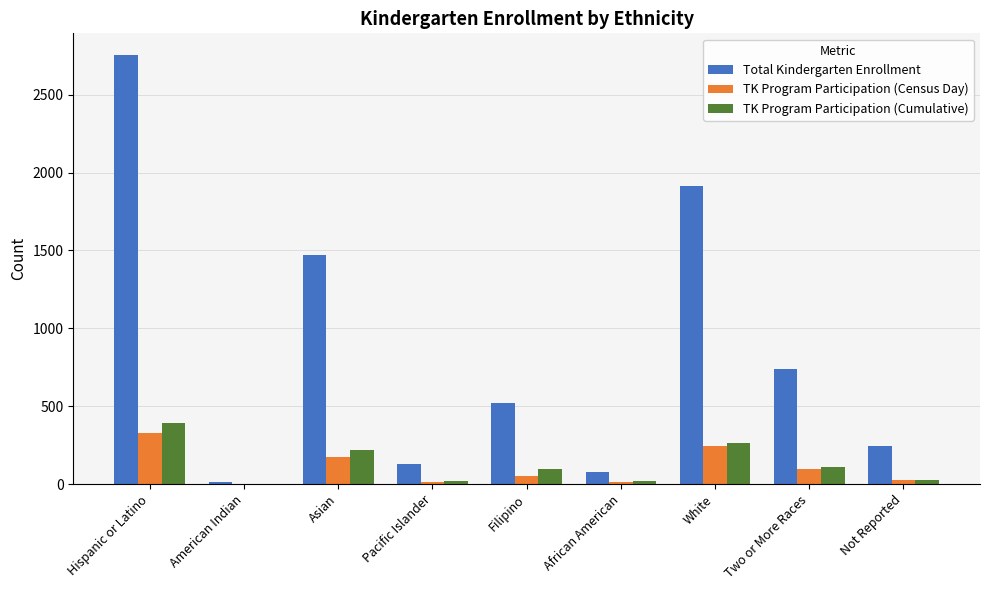

Which category has the highest value in the TK Program Participation (Cumulative) series?

Hispanic or Latino